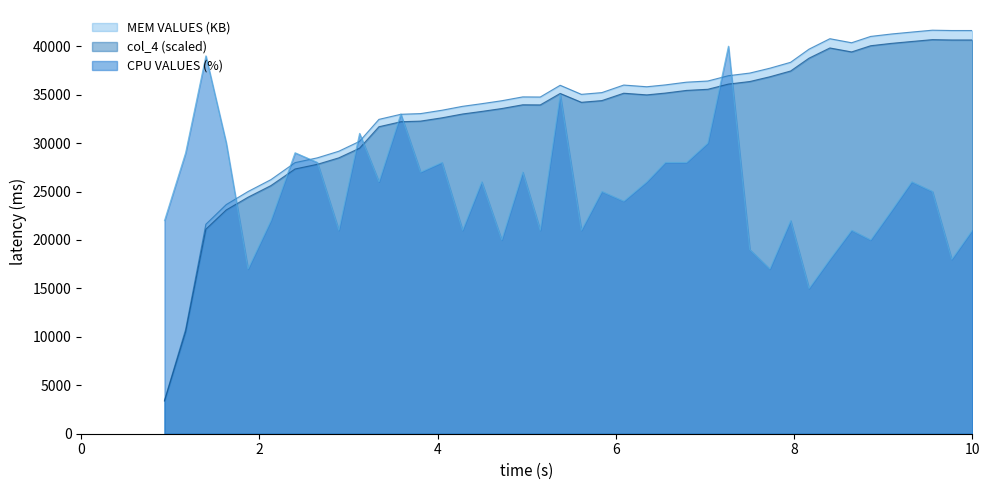

Does the chart have visible grid lines?

No